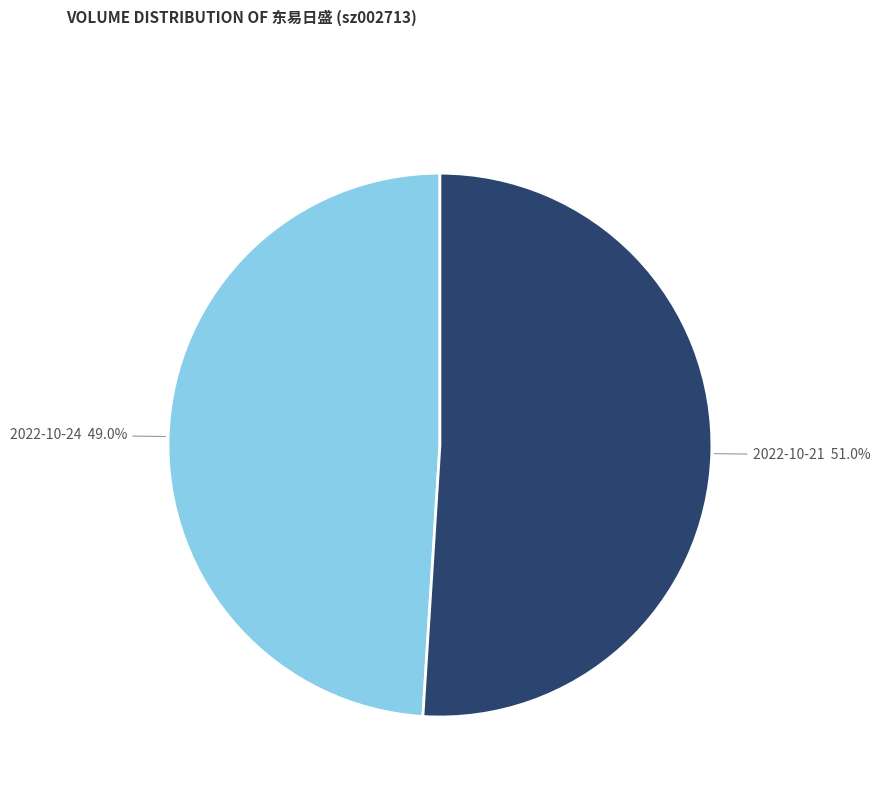

Is it true that 2022-10-21 is 51% of the pie?

True